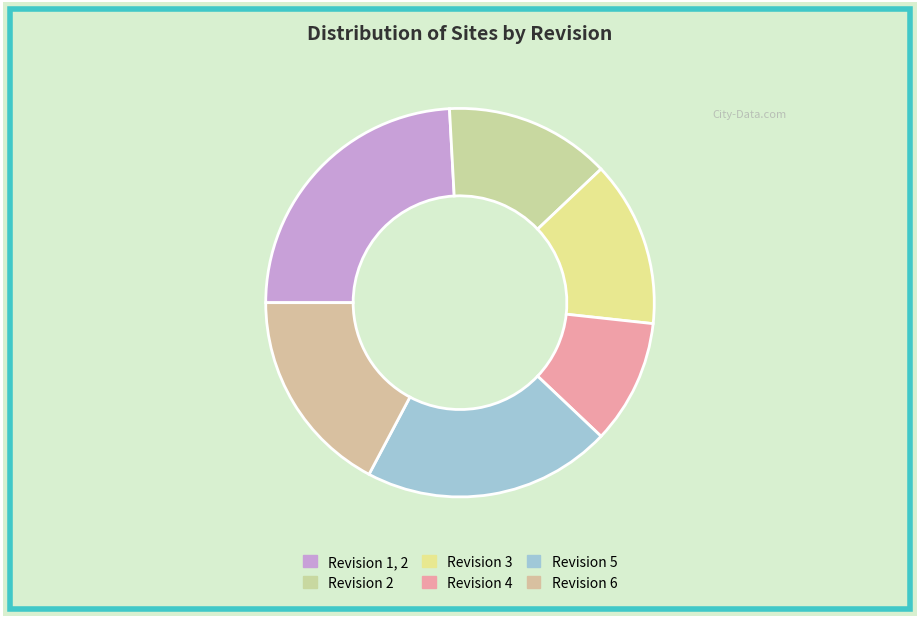

Rank the categories by value from highest to lowest.

1, 2, 5, 6, 2, 3, 4